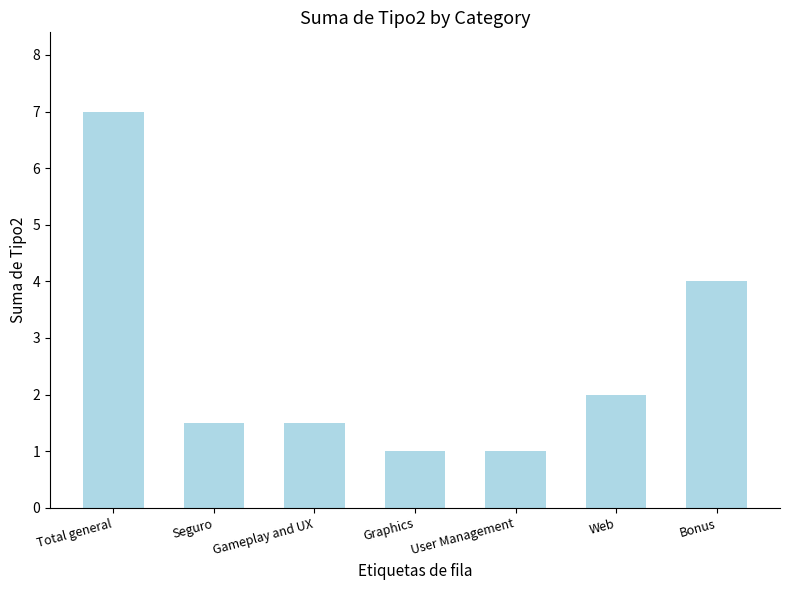

The chart shows a value of 5.9 at Bonus. True or false?

False